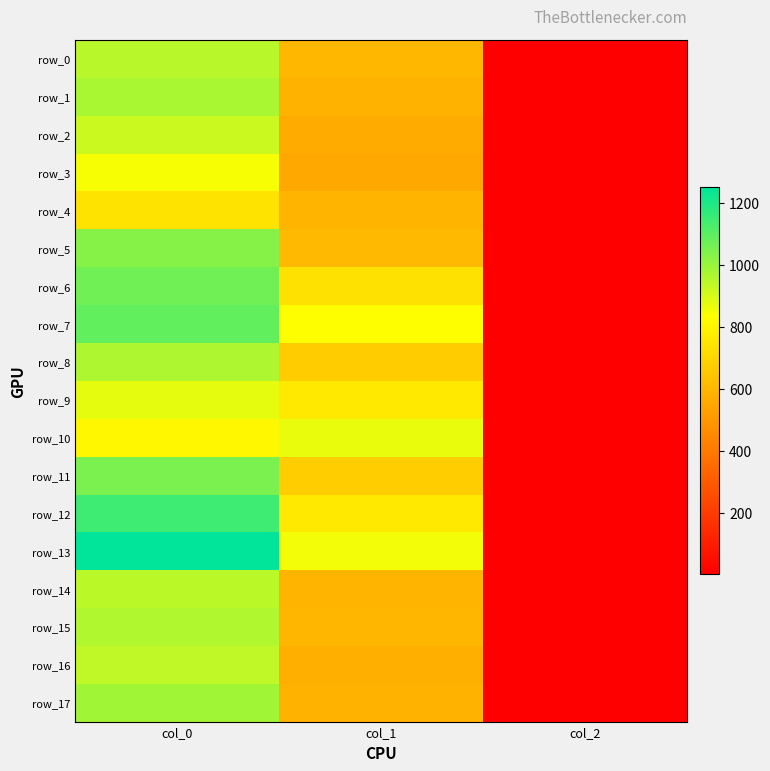

Where is row_14 nearest to the value 472?

col_1